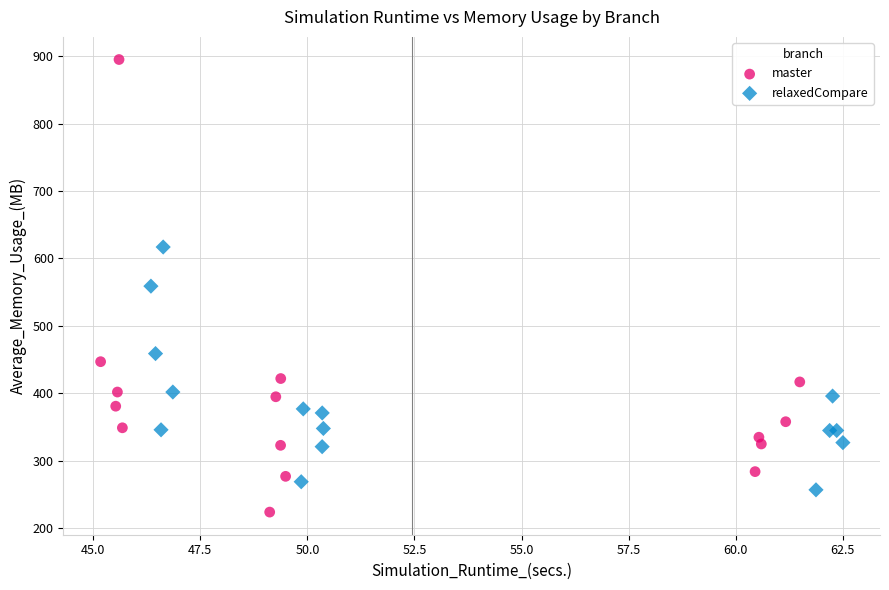

What are all the series names shown in the legend?

master, relaxedCompare